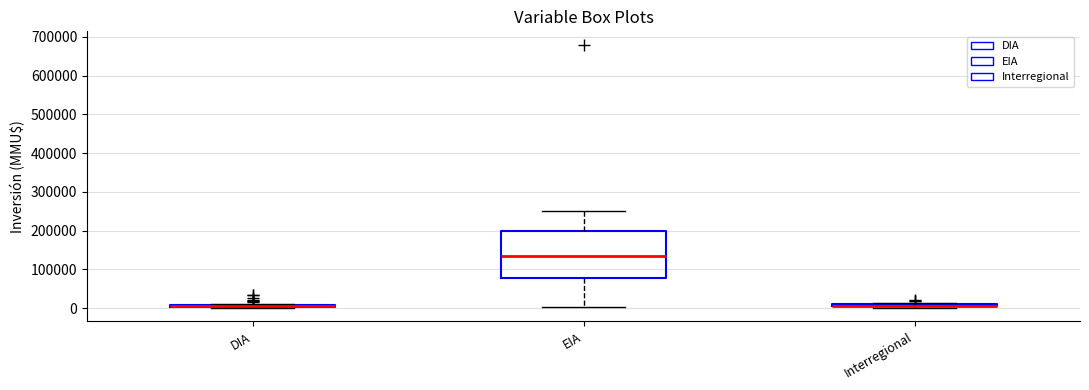

Which box is the tallest, from its lower edge to its upper edge?

EIA